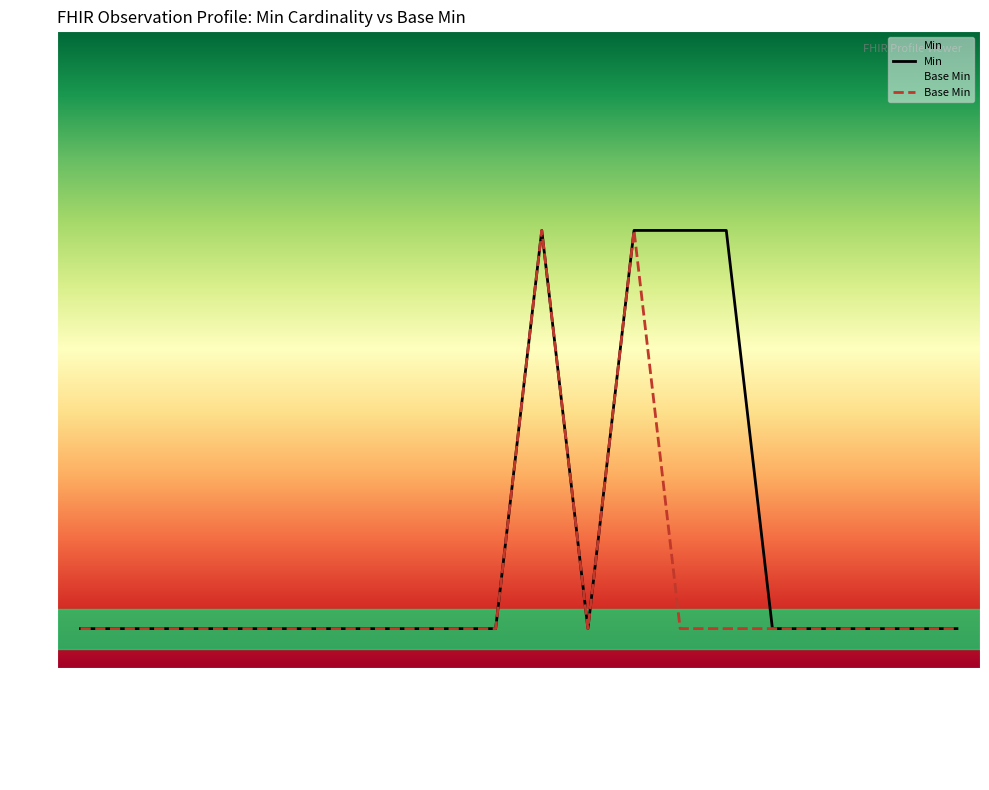

Where is the first local maximum for Min?

Obs.status